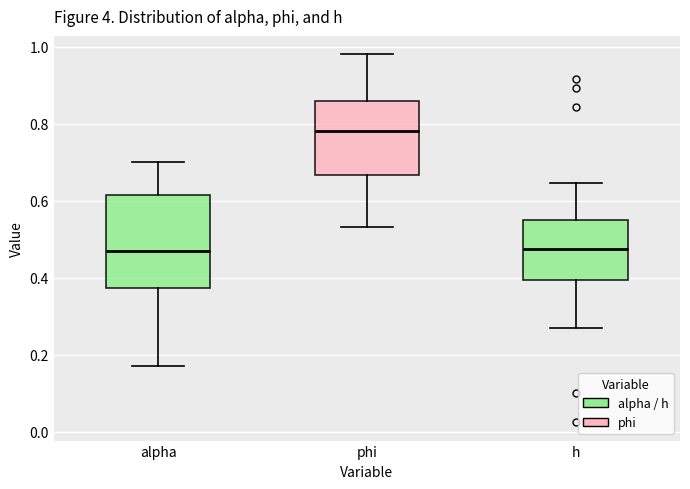

Reading left to right, read every box against the y-axis: the position of its median line, the range the box covers, and the ends of its whiskers. The values are not printed on the chart, so give them approximately, as read against the axis.

alpha: median 0.46, box 0.38 to 0.62, whiskers 0.18 to 0.70
phi: median 0.78, box 0.66 to 0.86, whiskers 0.54 to 0.98
h: median 0.48, box 0.40 to 0.54, whiskers 0.26 to 0.64